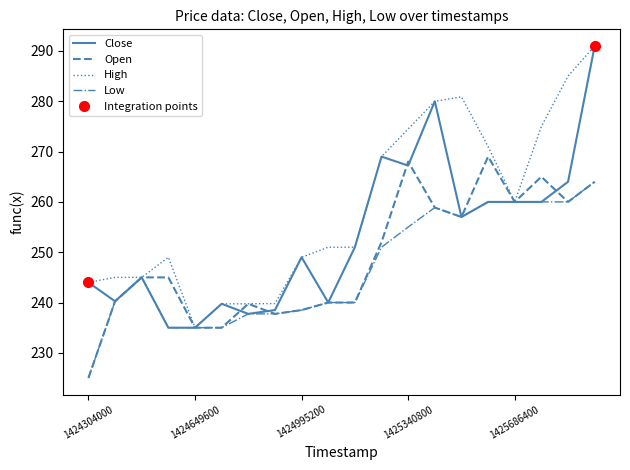

Is the value of High at 1424649600 greater than the value of Low at 1424995200?

No